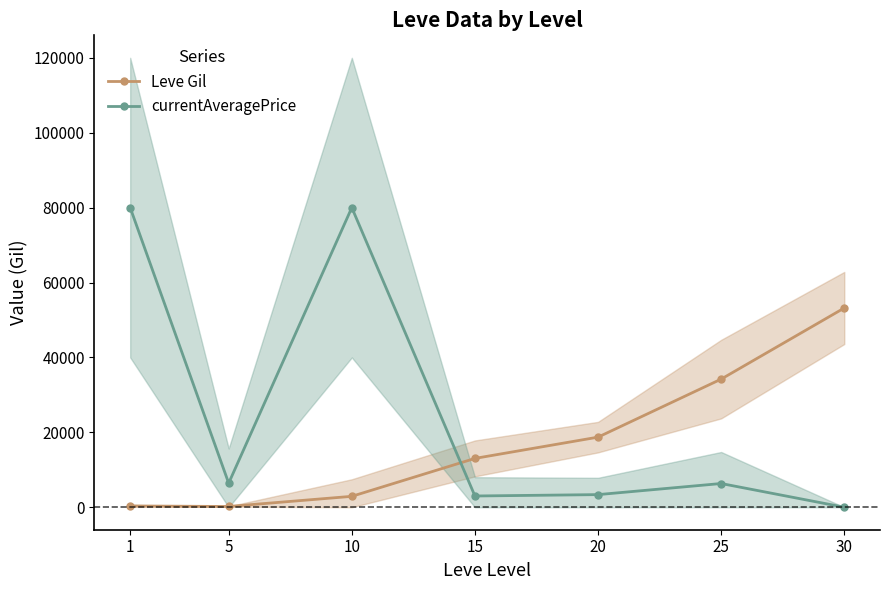

Between which two adjacent categories do Leve Gil and currentAveragePrice first intersect?

10 and 15